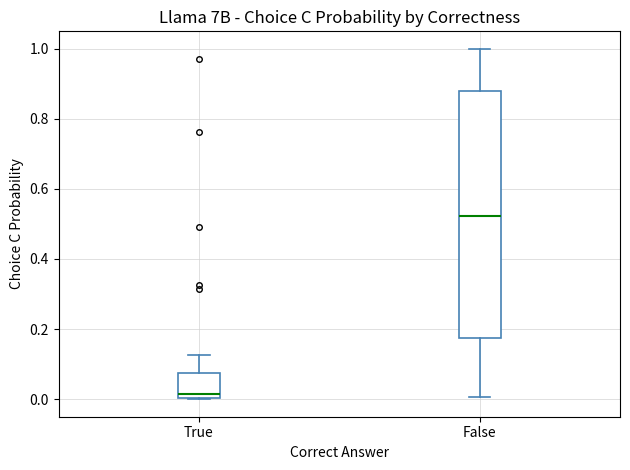

Reading left to right, transcribe this box plot: for each box, give where its median line is, the range the box spans, and where its two whiskers end, as read against the y-axis. The values are not printed on the chart, so give them approximately, as read against the axis.

True: median 0.02, box 0.00 to 0.08, whiskers 0.00 to 0.12
False: median 0.52, box 0.18 to 0.88, whiskers 0.00 to 1.00